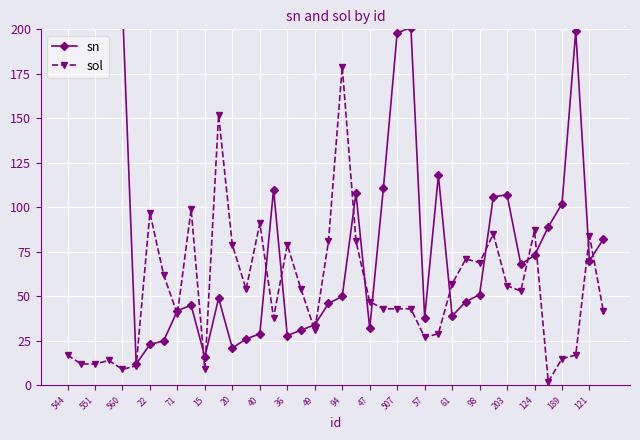

What is the maximum value for sol?

179